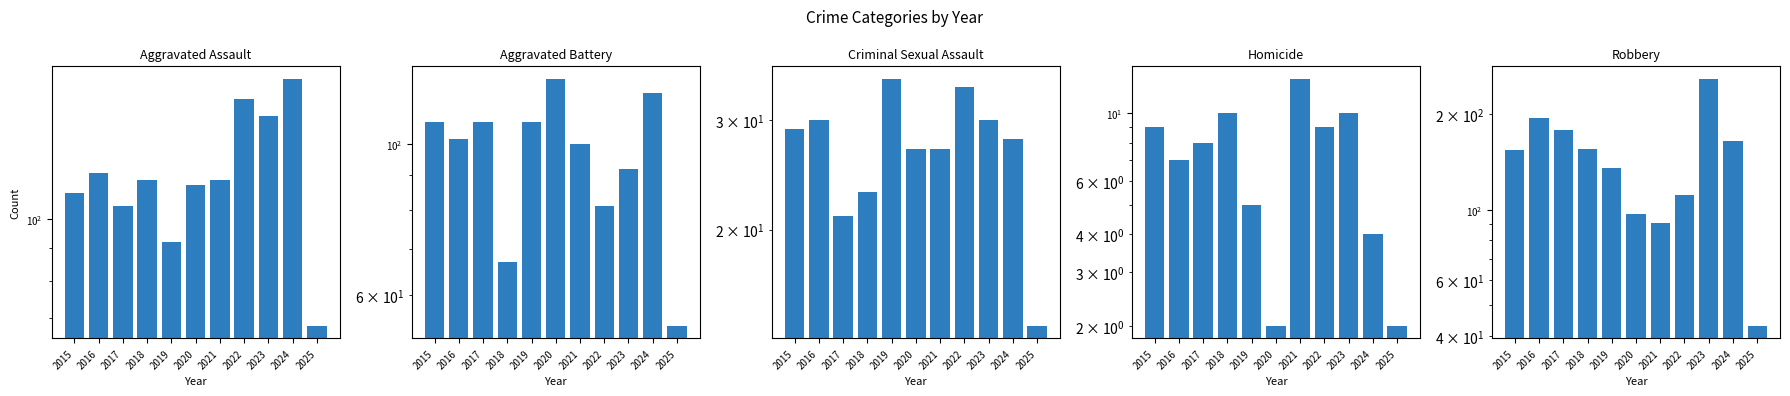

The value of Robbery at 2022 is 111. True or false?

True